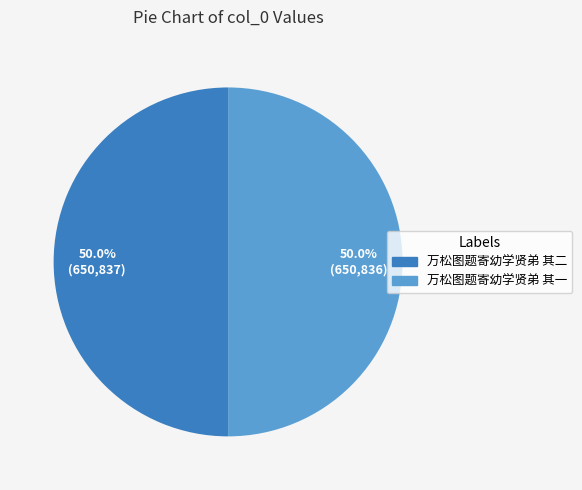

True or false: 万松图题寄幼学贤弟 其一 accounts for 50% of the total.

True